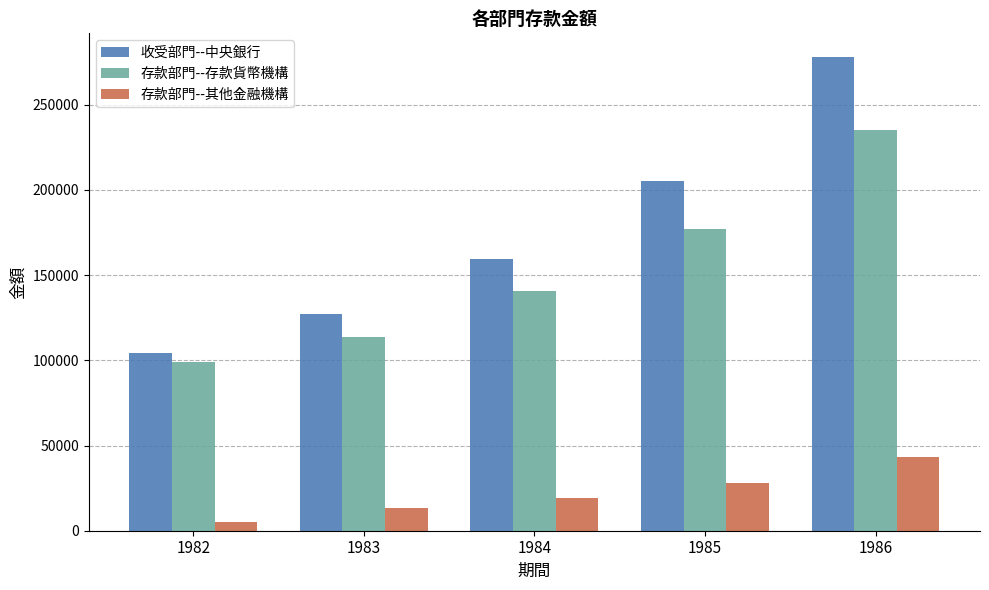

Reading left to right, transcribe all the data shown in this chart.

收受部門--中央銀行: 1982=104296	1983=126940	1984=159639	1985=205423	1986=278026
存款部門--存款貨幣機構: 1982=98974	1983=113892	1984=140446	1985=177132	1986=235026
存款部門--其他金融機構: 1982=5322	1983=13048	1984=19193	1985=28291	1986=43000